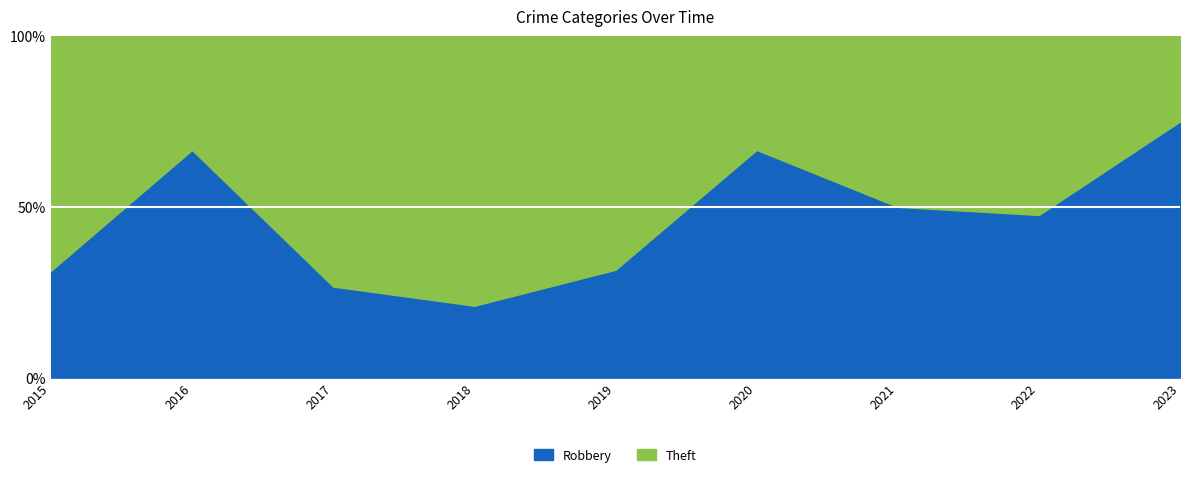

What is the minimum value shown in the chart?

1